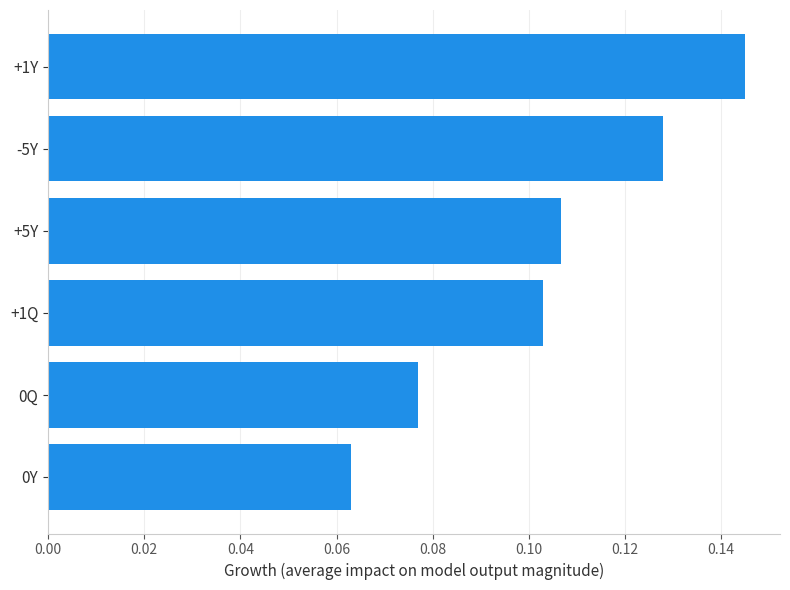

Count the number of categories in the chart.

6